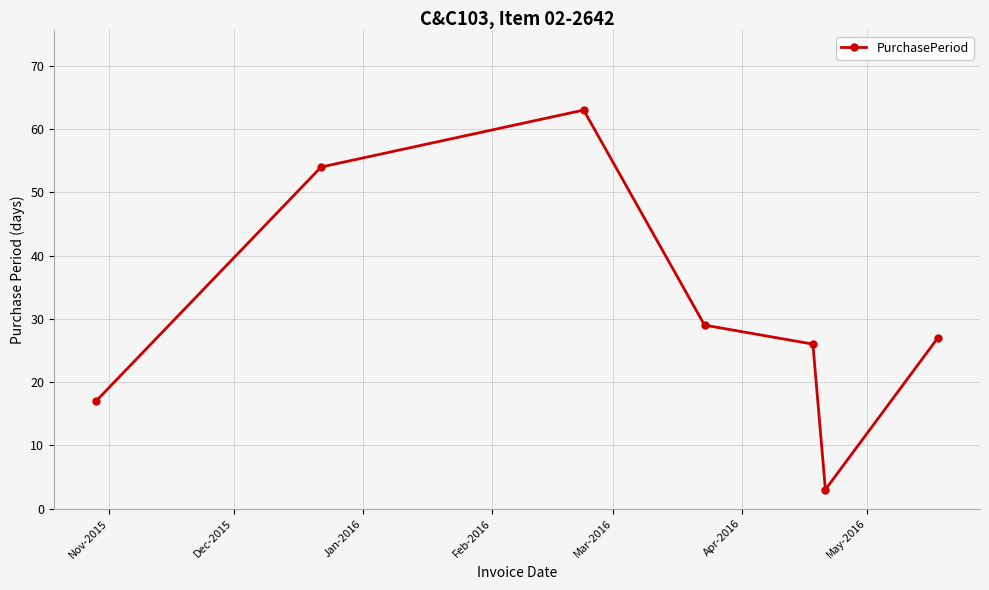

How many points are higher than both their immediate neighbors (excluding endpoints)?

1